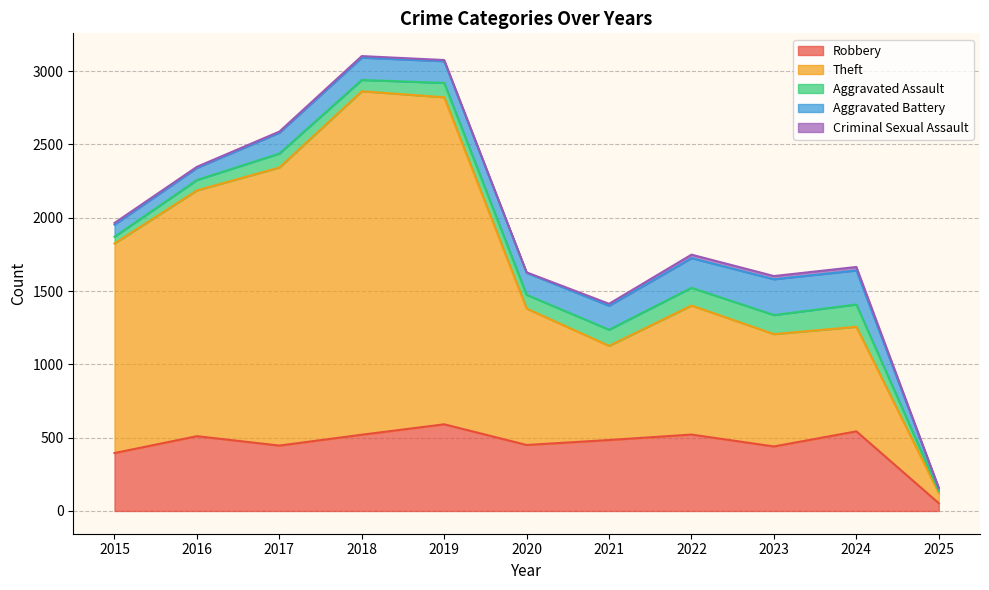

Reading left to right, transcribe all the data shown in this chart.

Robbery: 2015=395	2016=510	2017=446	2018=520	2019=591	2020=450	2021=484	2022=521	2023=440	2024=543	2025=53
Theft: 2015=1429	2016=1676	2017=1896	2018=2342	2019=2230	2020=930	2021=642	2022=880	2023=766	2024=713	2025=70
Aggravated Assault: 2015=46	2016=71	2017=95	2018=77	2019=98	2020=94	2021=110	2022=121	2023=130	2024=152	2025=14
Aggravated Battery: 2015=82	2016=82	2017=142	2018=152	2019=148	2020=150	2021=163	2022=202	2023=244	2024=232	2025=18
Criminal Sexual Assault: 2015=12	2016=8	2017=8	2018=11	2019=8	2020=3	2021=14	2022=24	2023=22	2024=24	2025=2